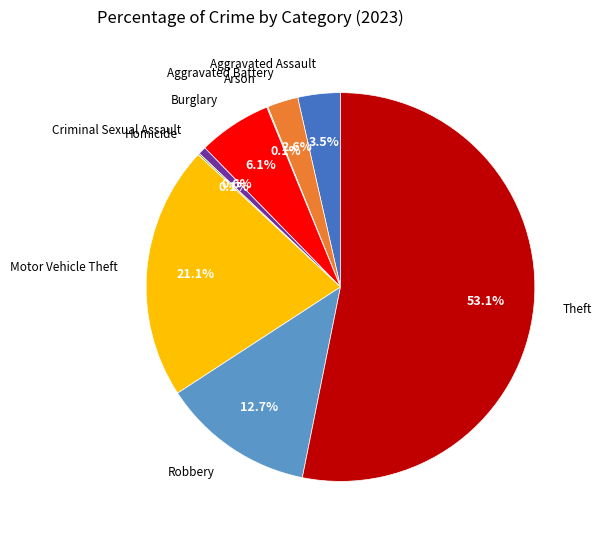

Does any single category account for the majority?

Yes